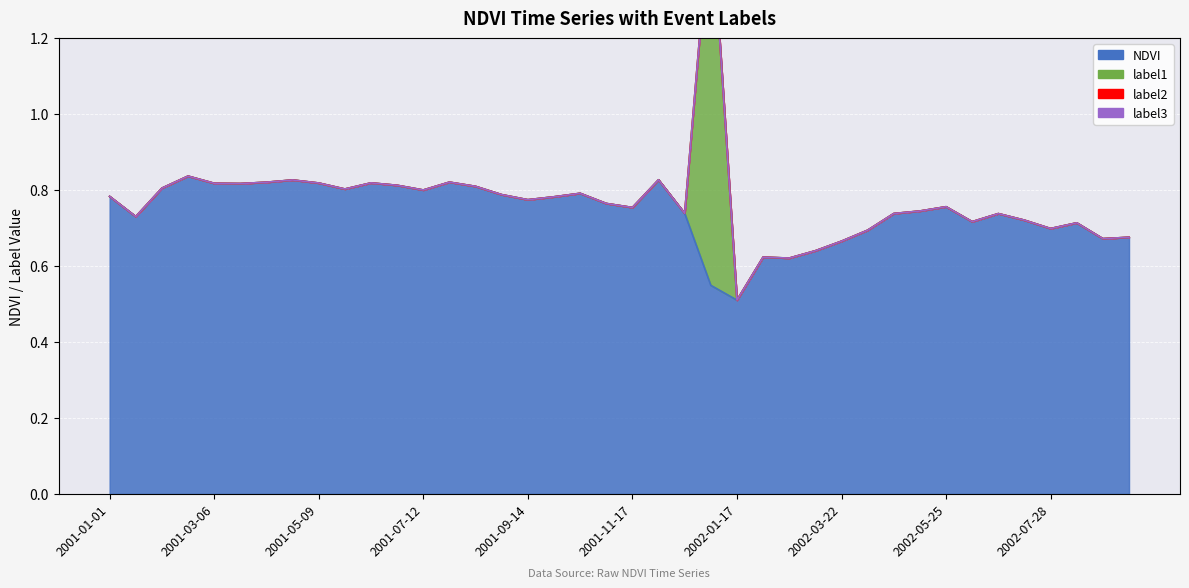

Which series has the widest spread of values?

label1